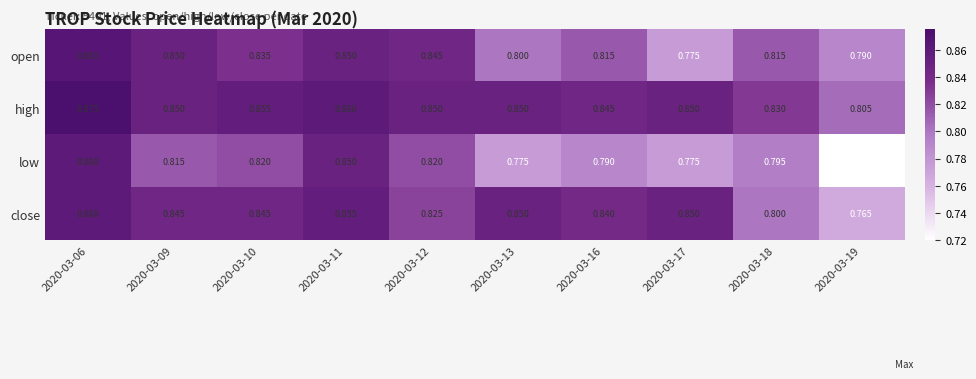

Which series has the largest total across all categories?

high